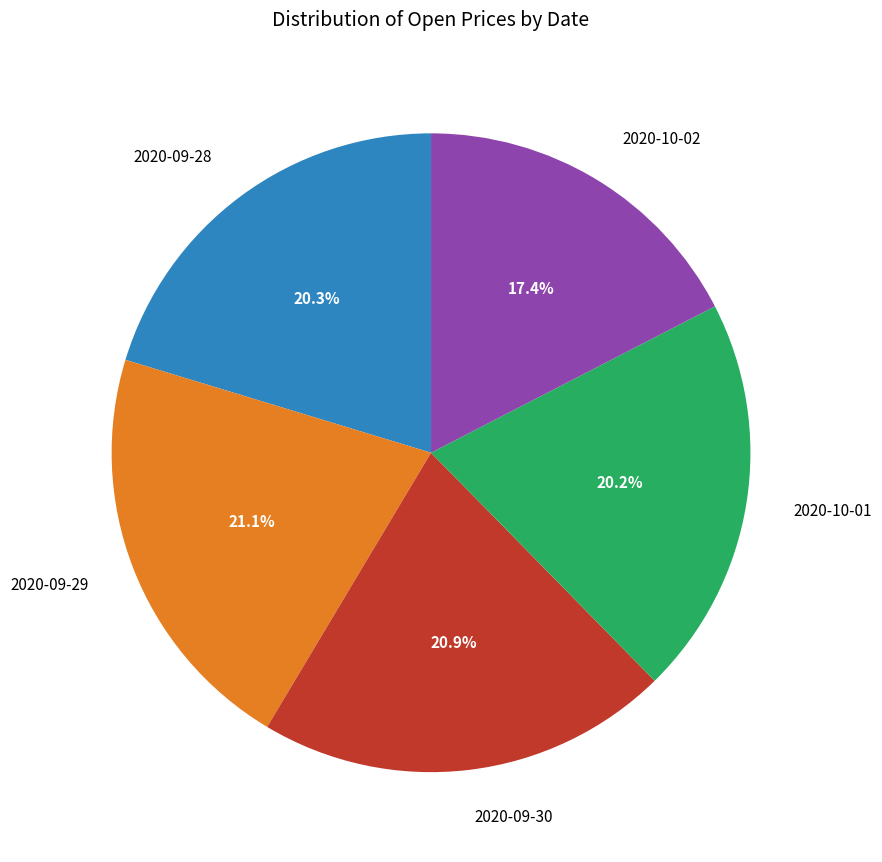

Is it true that 2020-10-01 is 31% of the pie?

False